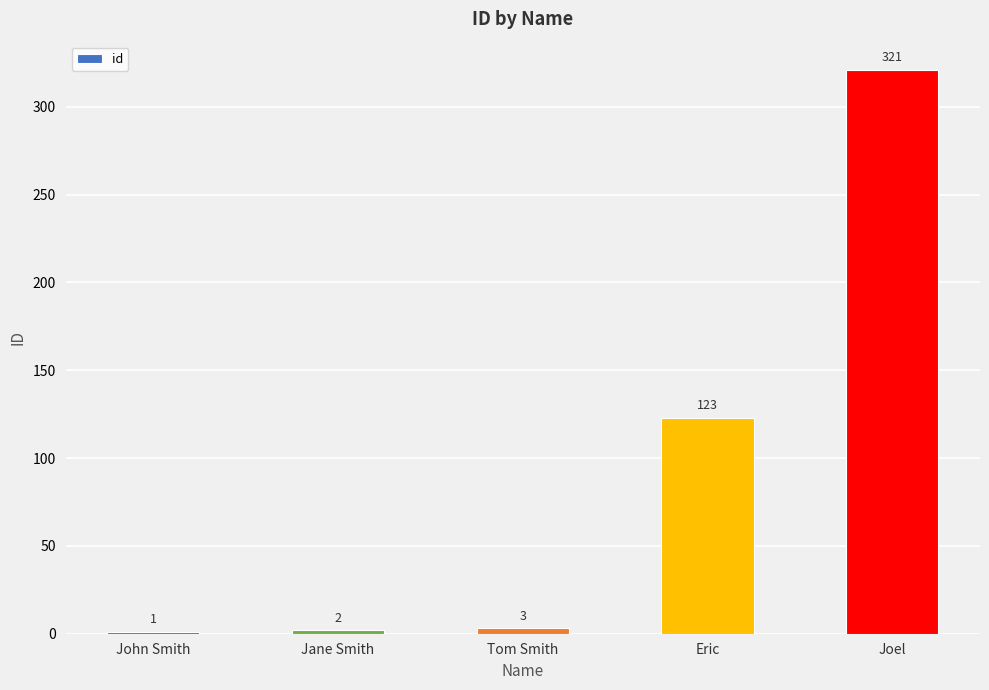

True or false: the data shows 156 at Joel.

False